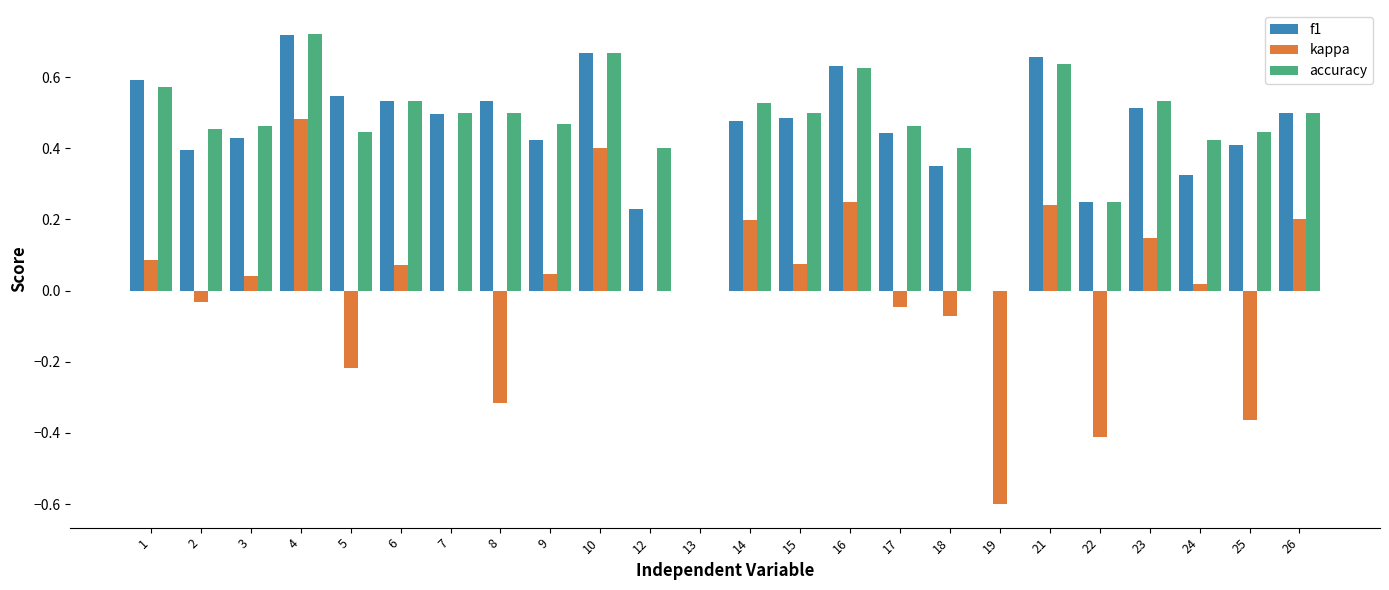

How many groups of bars are there?

24